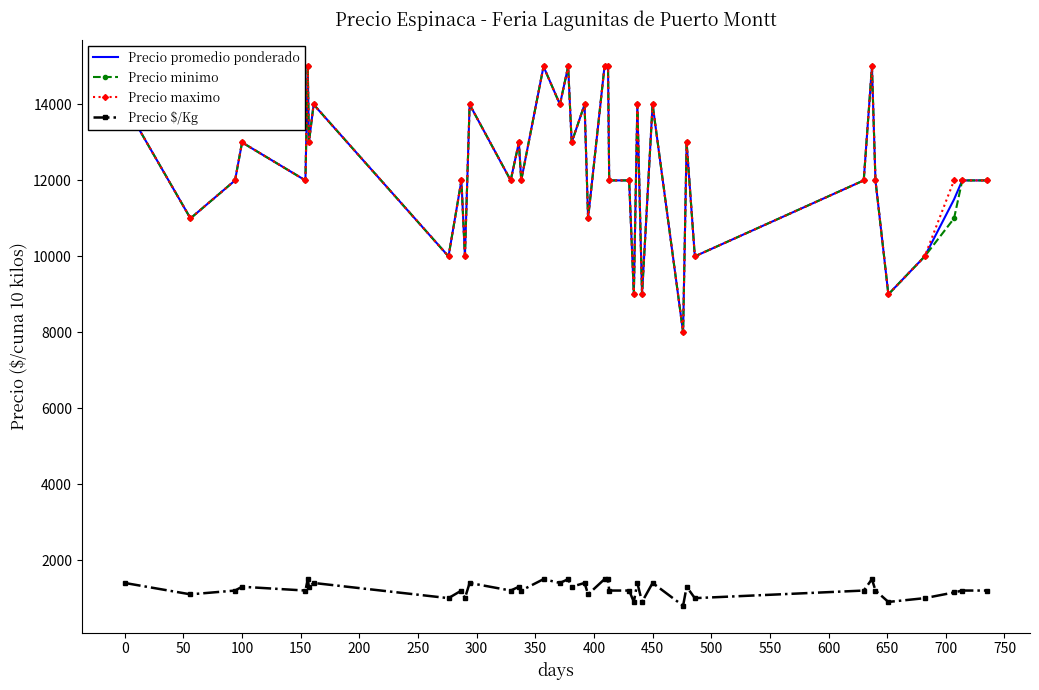

What is the highest value of the Precio promedio ponderado series?

15000